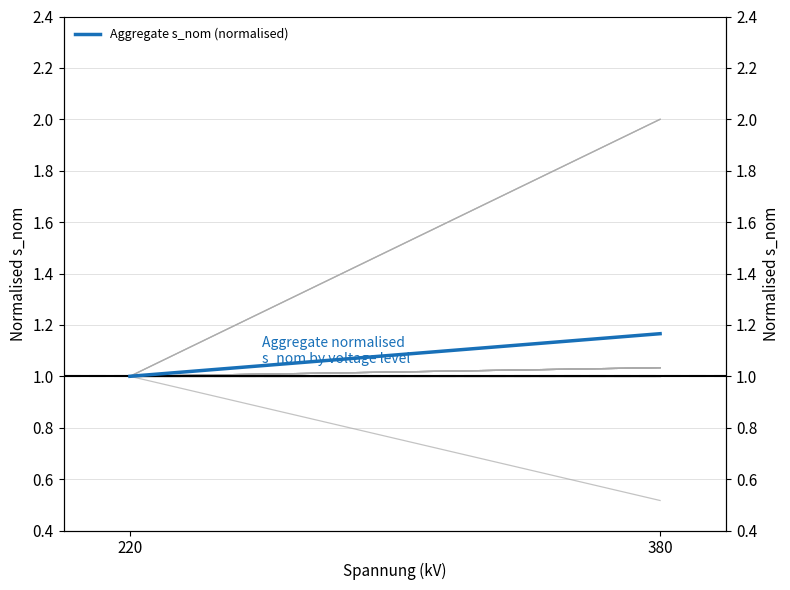

What is the difference between the maximum and minimum values?

0.2